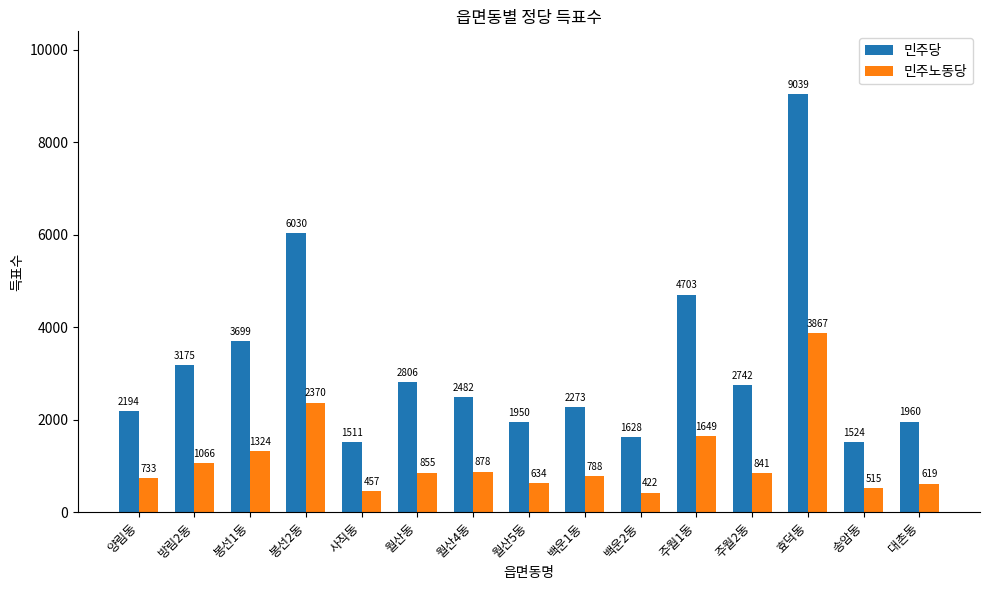

What is the label of the 1st bar from the left?

양림동